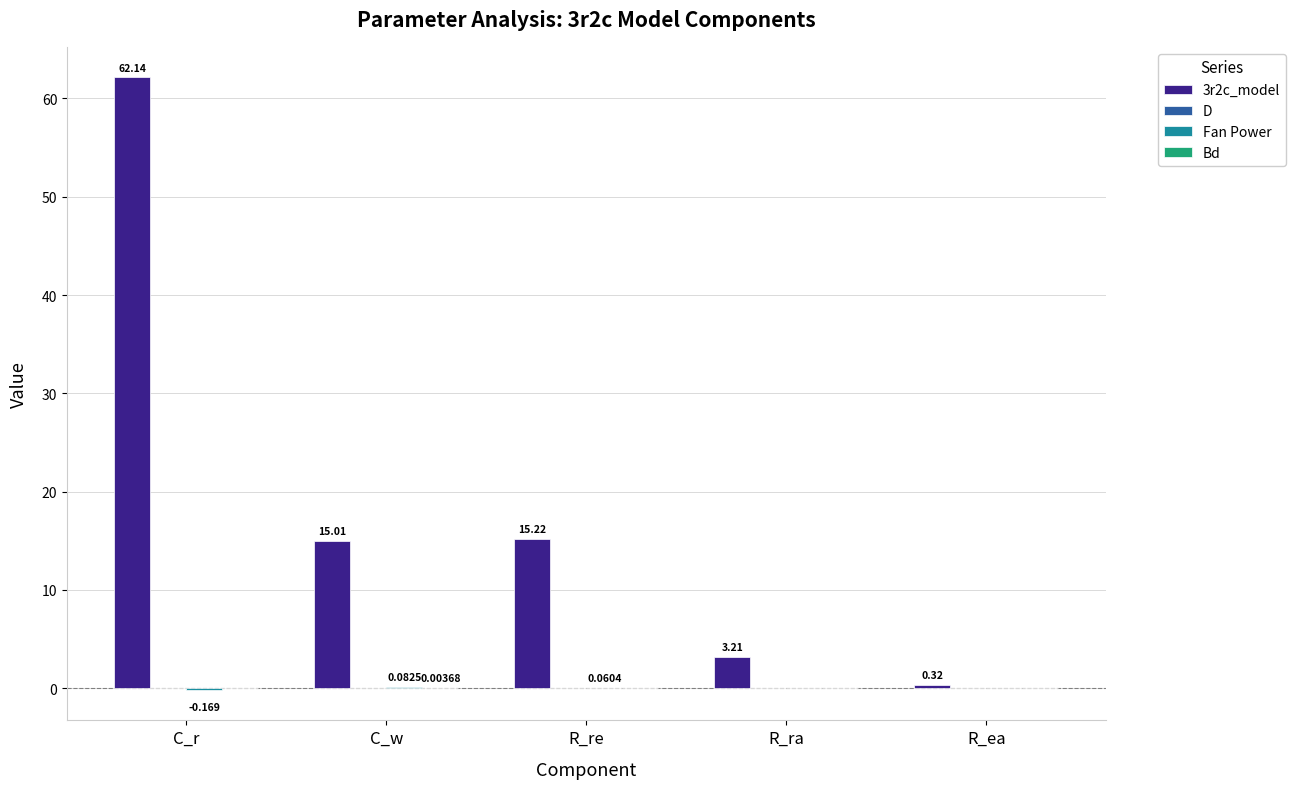

Between C_w and R_ea, which series saw the biggest shift?

3r2c_model